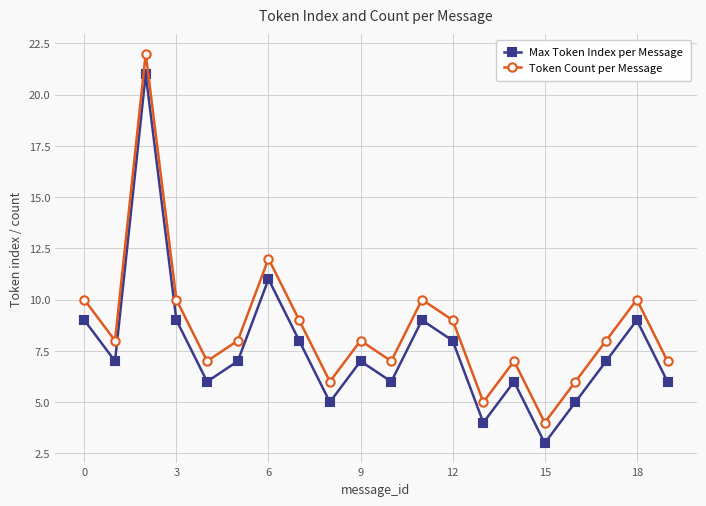

Rank the series by their average value, from lowest to highest.

Max Token Index per Message, Token Count per Message